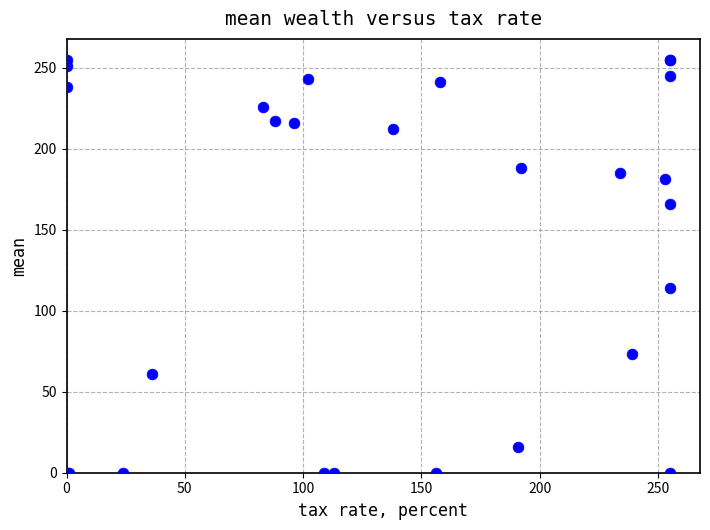

What Y value in the scatter plot is closest to 127?

114